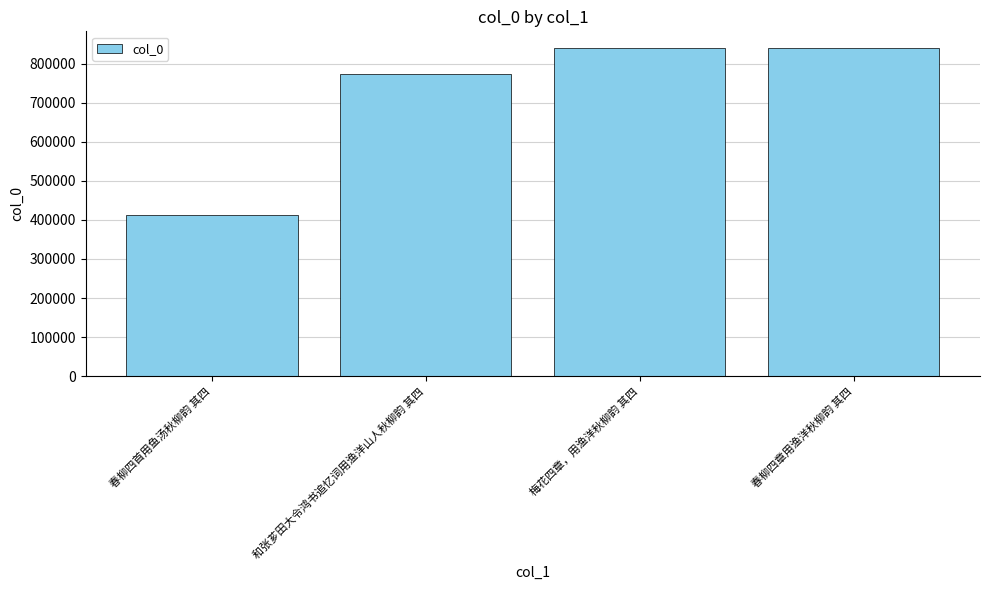

What is the label of the 1st bar from the left?

春柳四首用鱼汤秋柳韵 其四